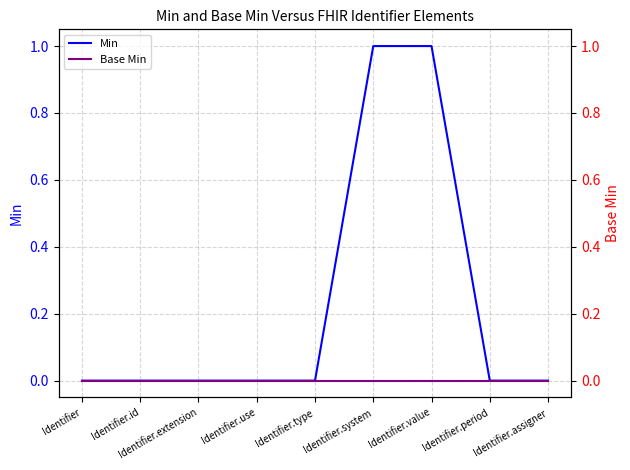

True or false: Min and Base Min cross at least once.

False